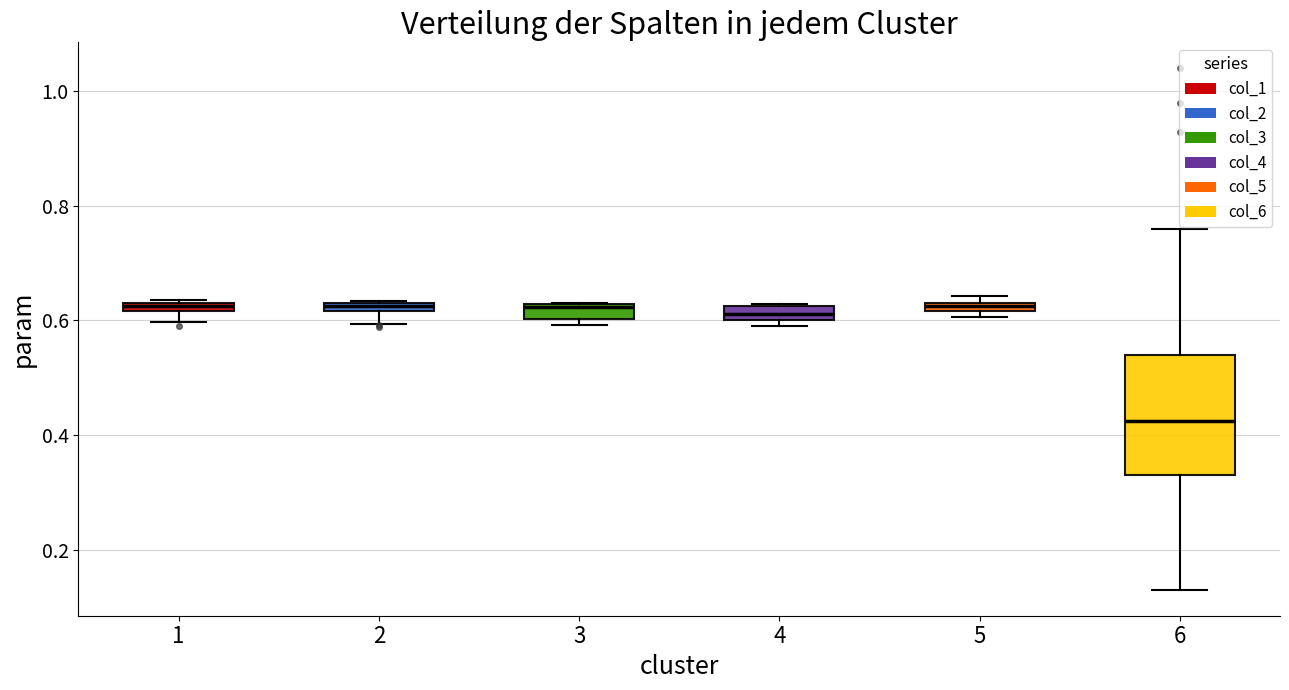

Which box is the tallest, from its lower edge to its upper edge?

6